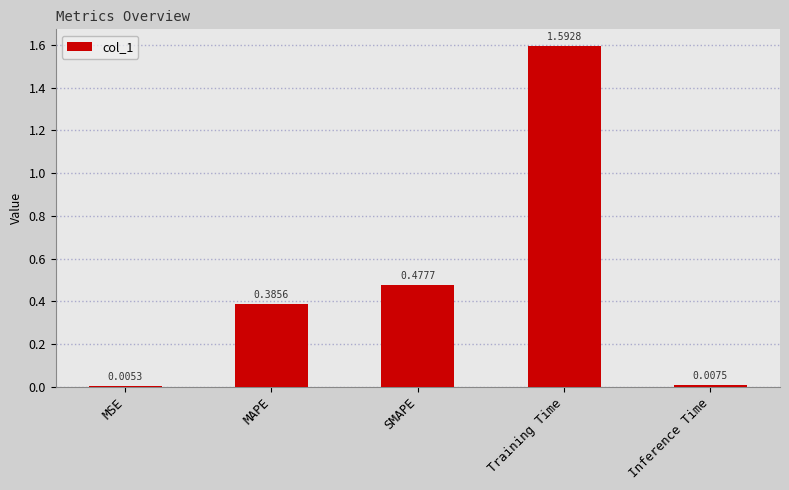

Between SMAPE and Inference Time, which is larger?

SMAPE